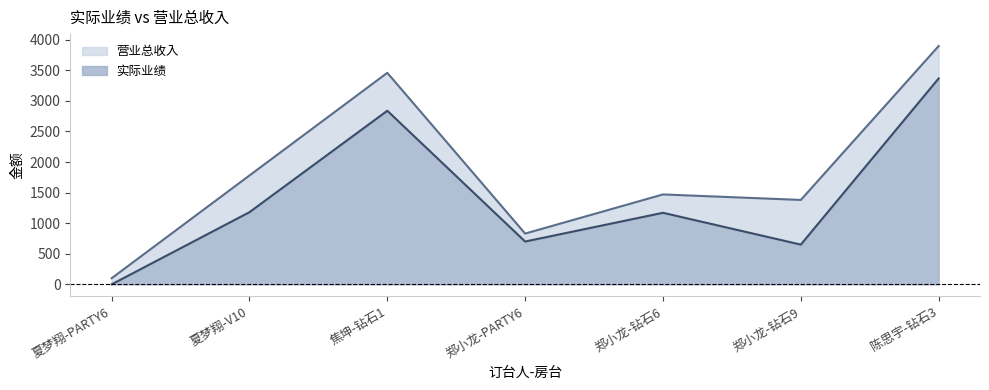

Does the chart display data point markers on the line(s)?

No